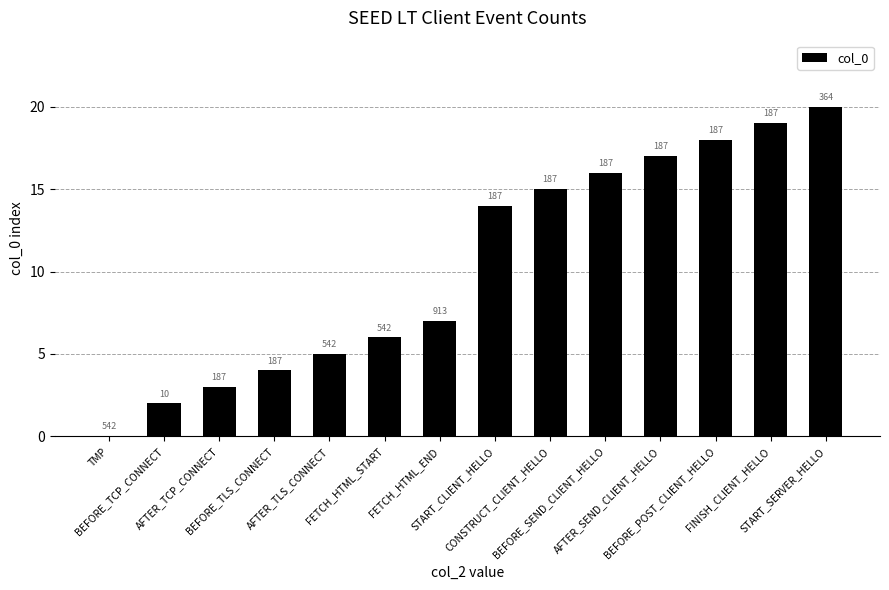

The value at TMP is 7. True or false?

False